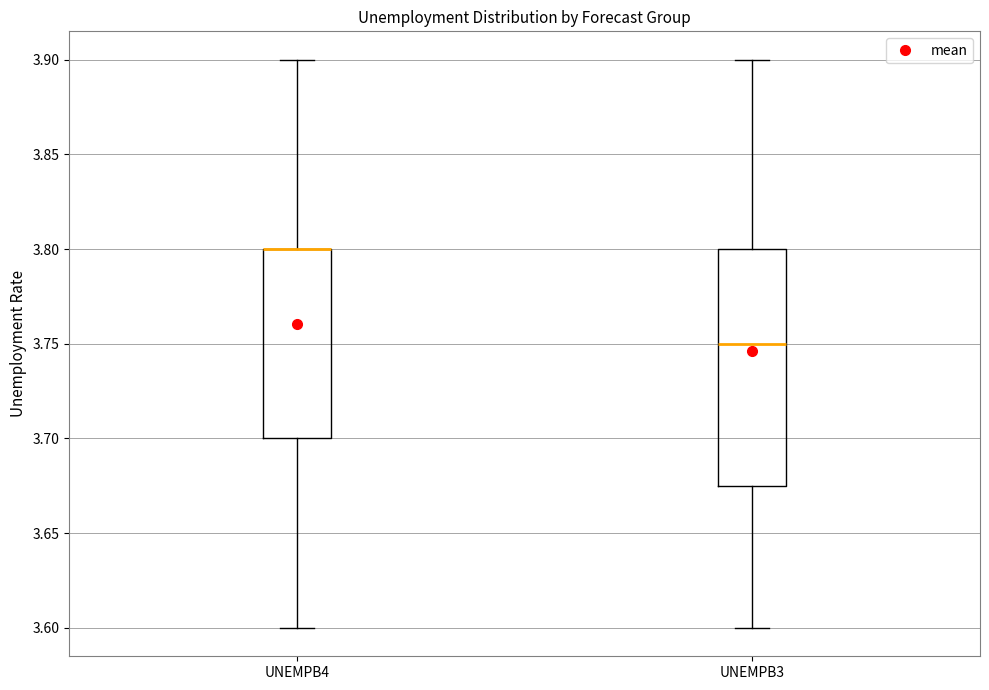

Where does the median line of the box for UNEMPB3 sit on the y-axis? The values are not printed on the chart, so give them approximately, as read against the axis.

3.750